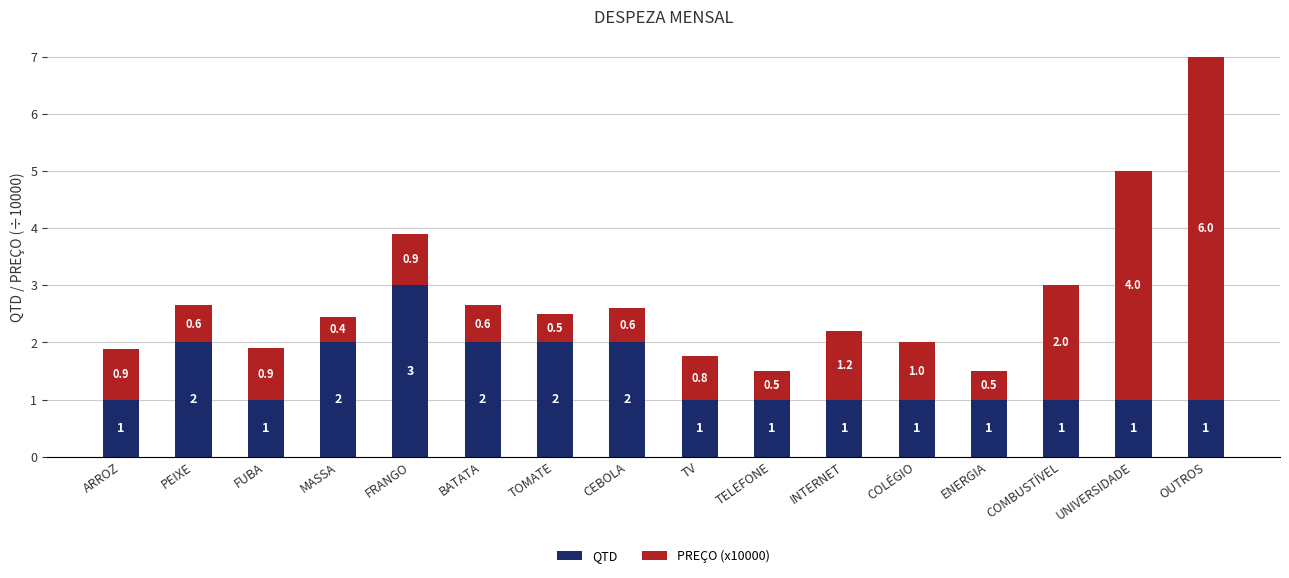

Which category has the highest value in the QTD series?

FRANGO